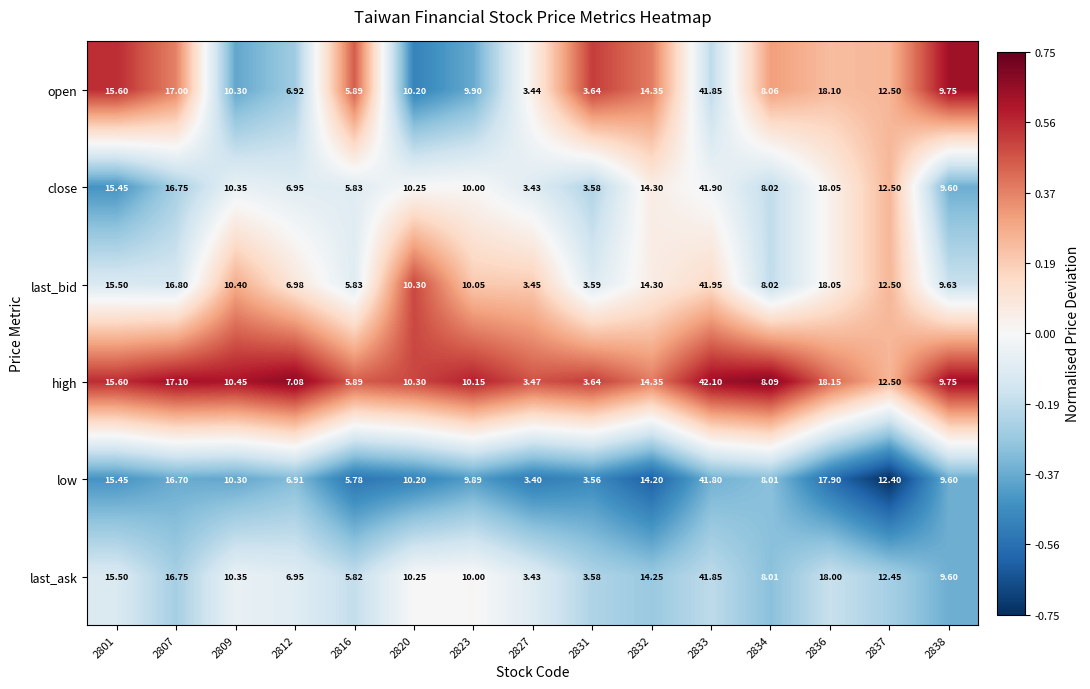

At which category does the chart reach its peak across all series?

2833